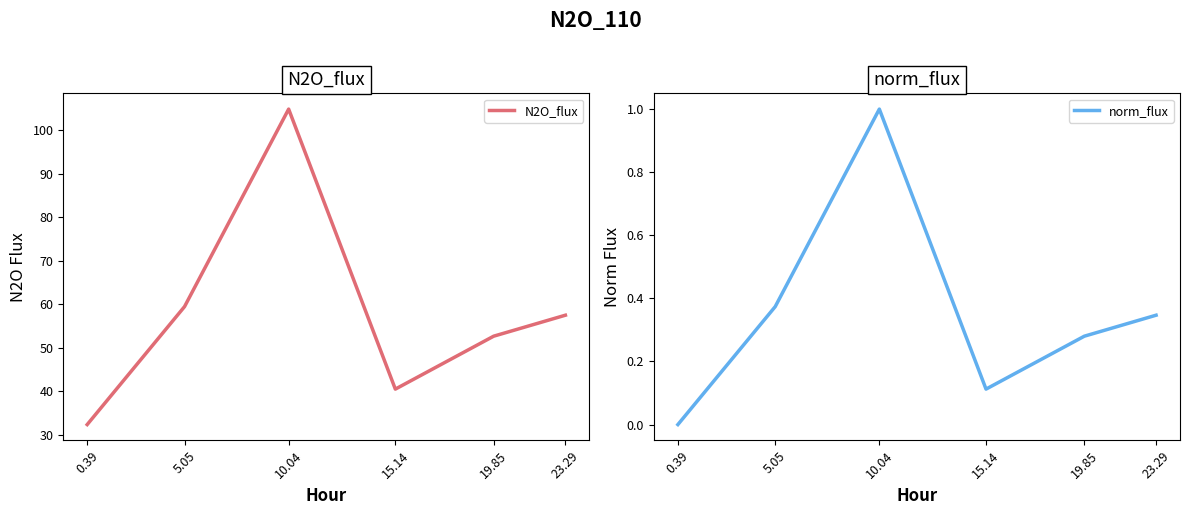

Reading left to right, what are all the values shown in this chart?

N2O_flux: 0.39=32.3	5.05=59.4	10.04=104.8	15.14=40.5	19.85=52.6	23.29=57.5
norm_flux: 0.39=0.0	5.05=0.4	10.04=1.0	15.14=0.1	19.85=0.3	23.29=0.3